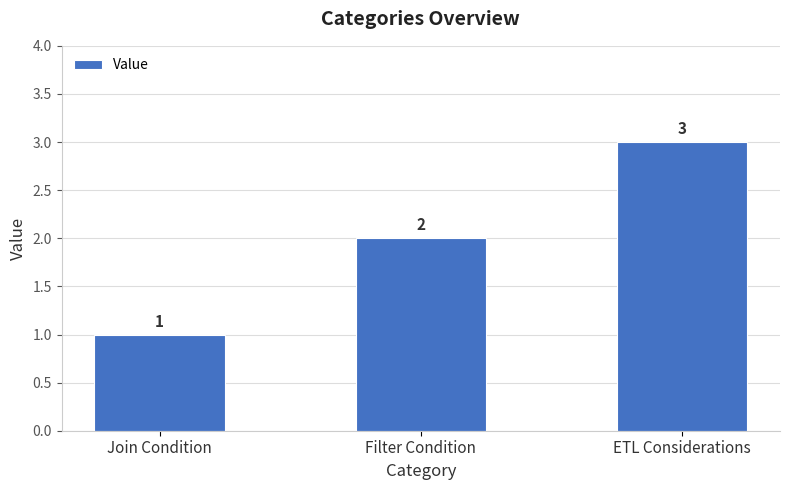

What is the difference between the second highest and minimum values?

1